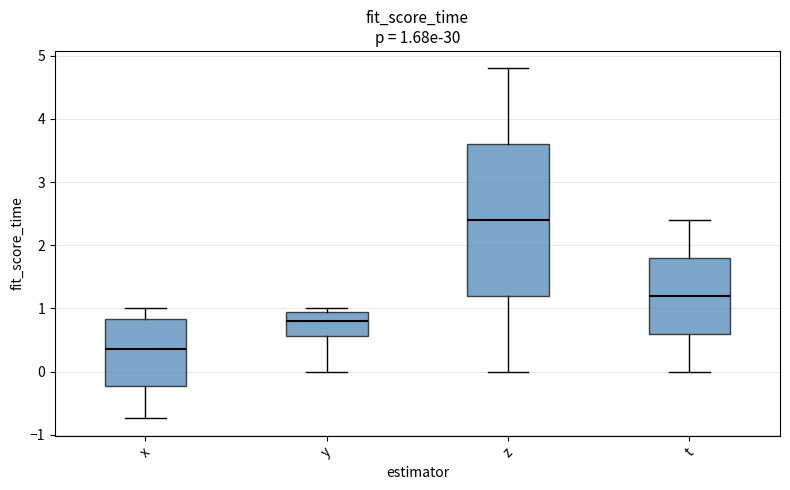

Which box is the tallest, from its lower edge to its upper edge?

z